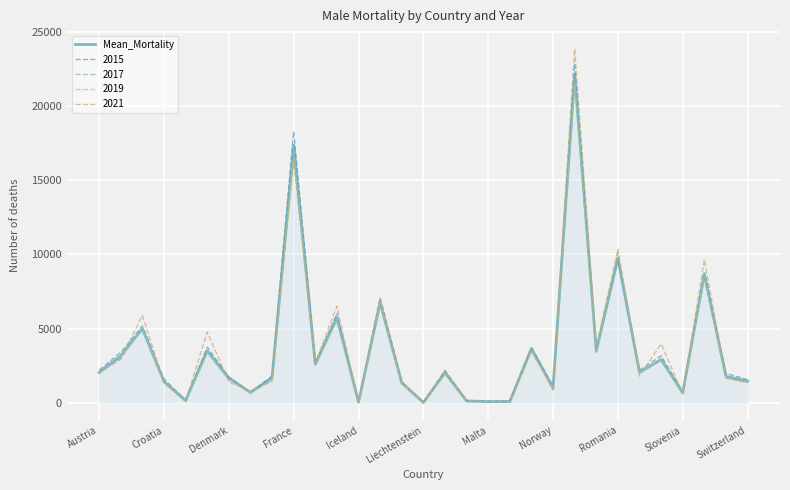

Is it true that 2021 equals 7417.2 at France?

False